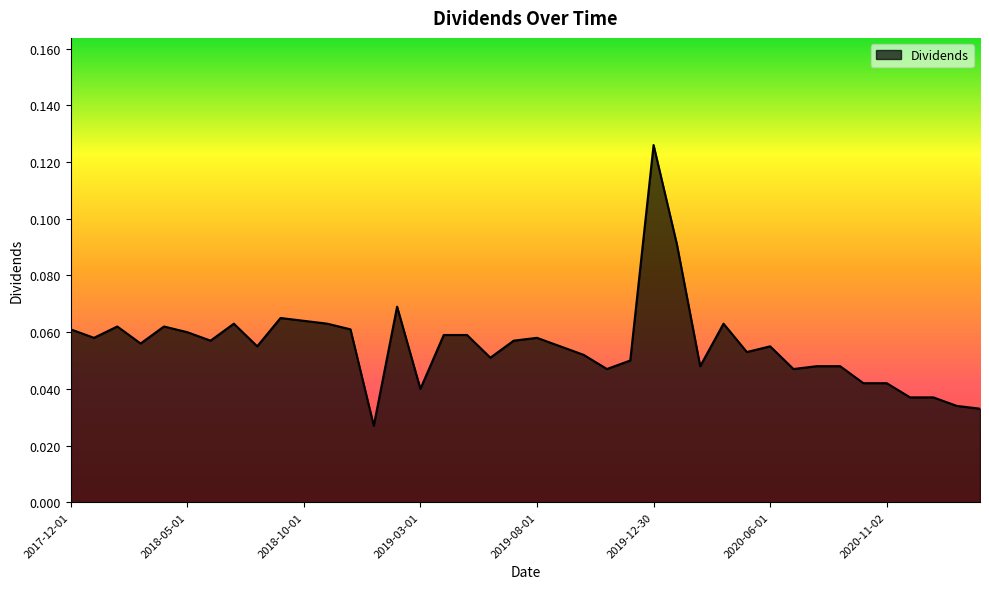

What is the average value?

0.1